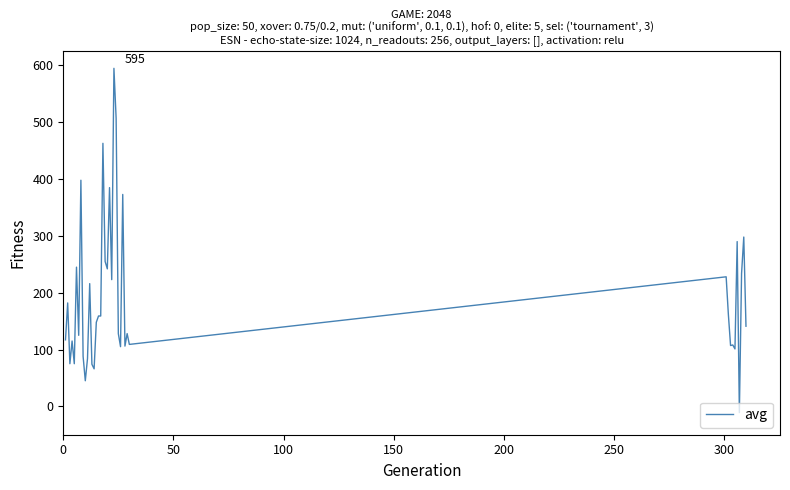

What is the maximum value shown in the chart?

595